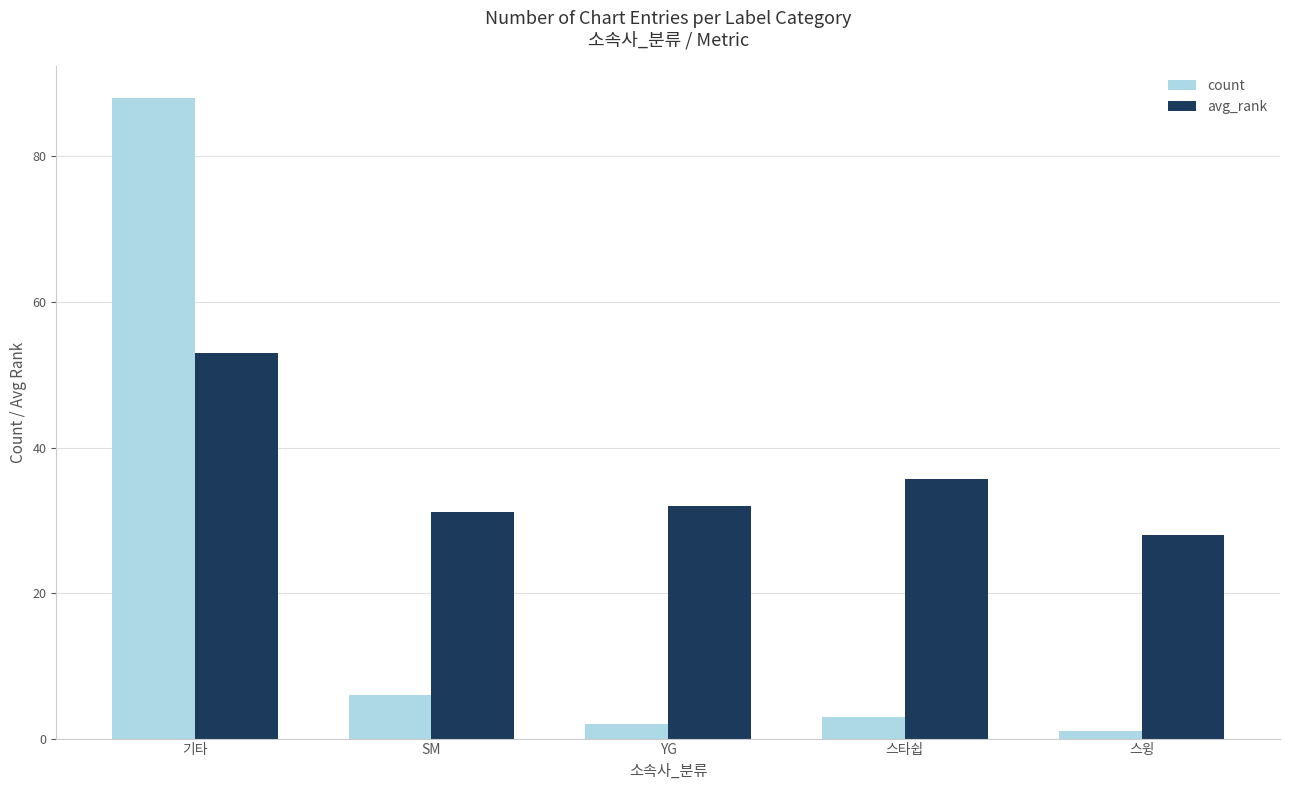

Is it true that avg_rank equals 24.6 at 스타쉽?

False